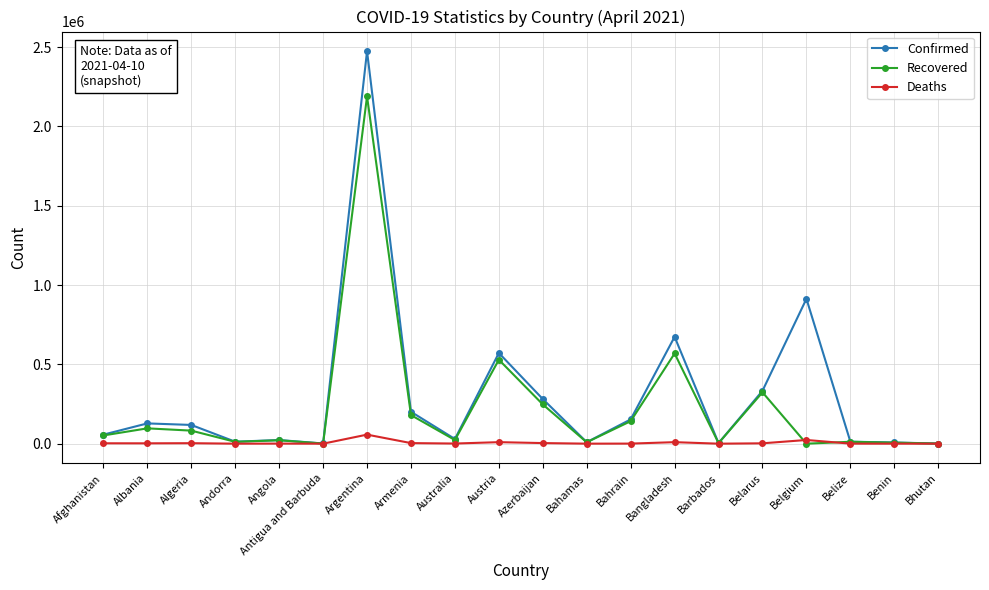

True or false: Deaths has a value of 9584 at Bangladesh.

True